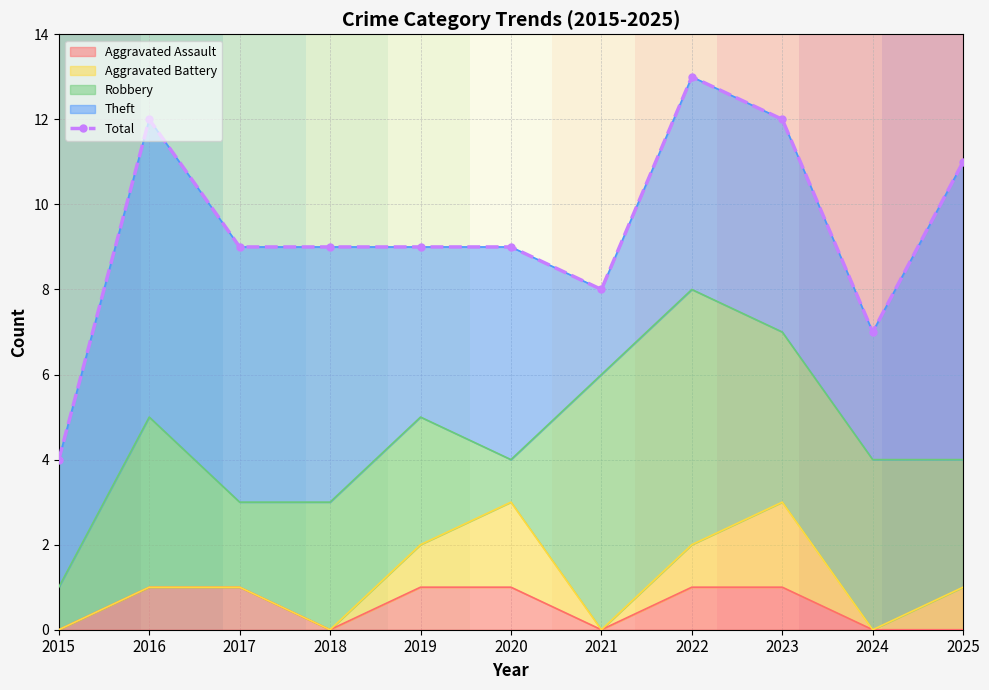

Which has a higher value, 2021 or 2020?

2020